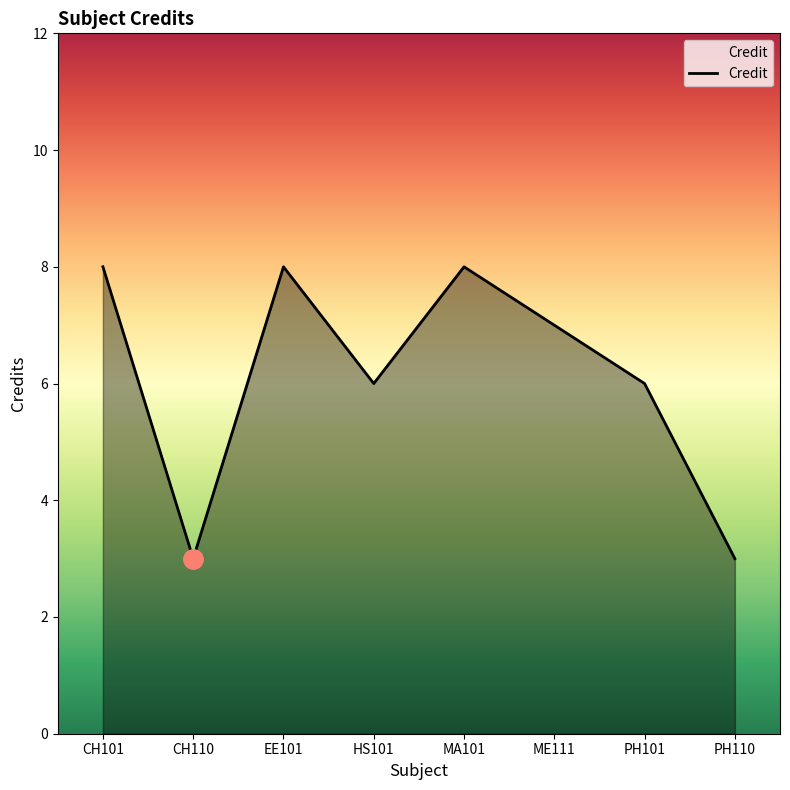

At which category does the data reach its first local valley?

CH110